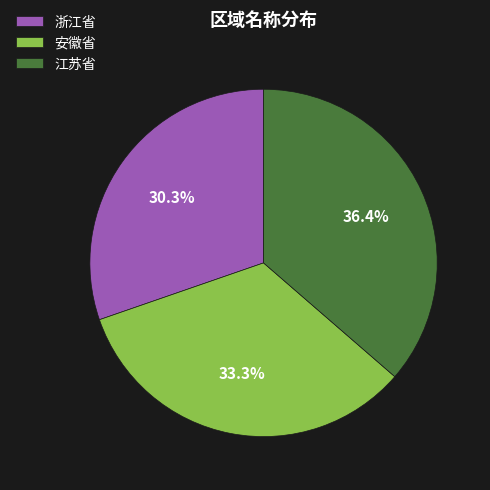

Which slice is the largest?

江苏省